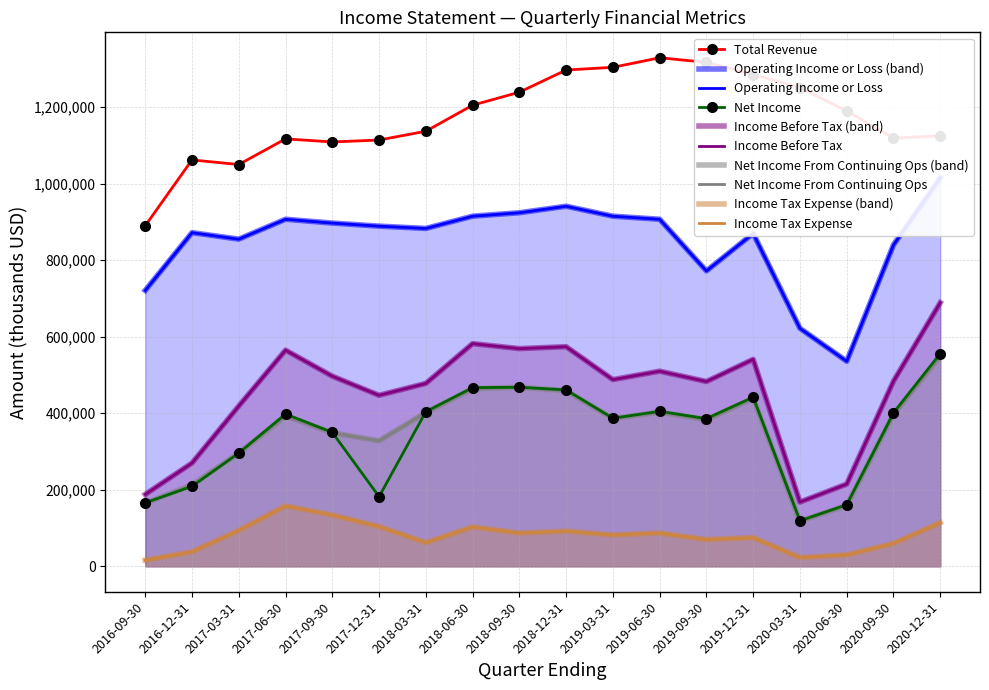

What is the difference between the highest and lowest values at 2019-09-30?

1247000